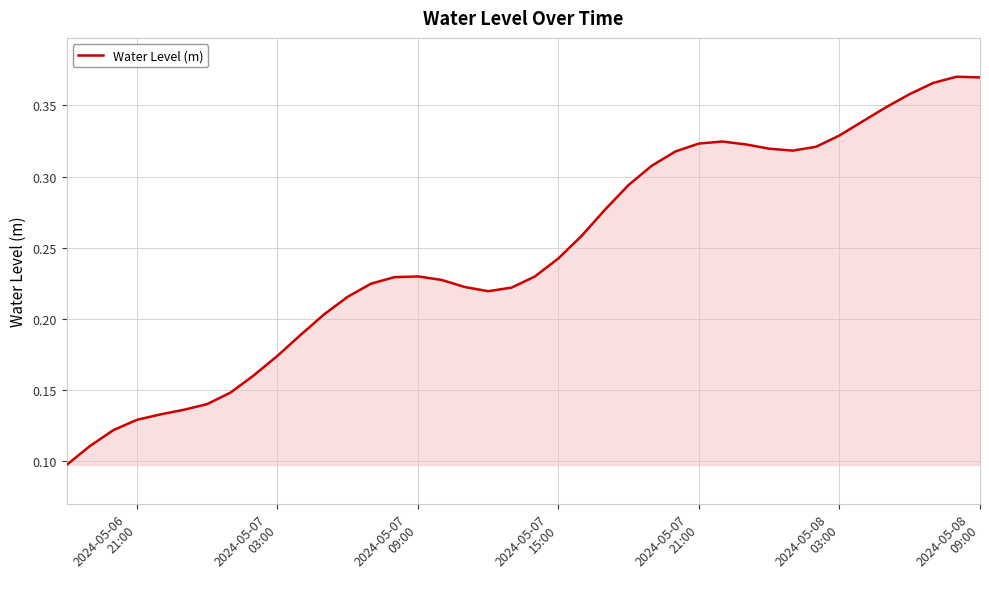

How many lines are shown in the chart?

1